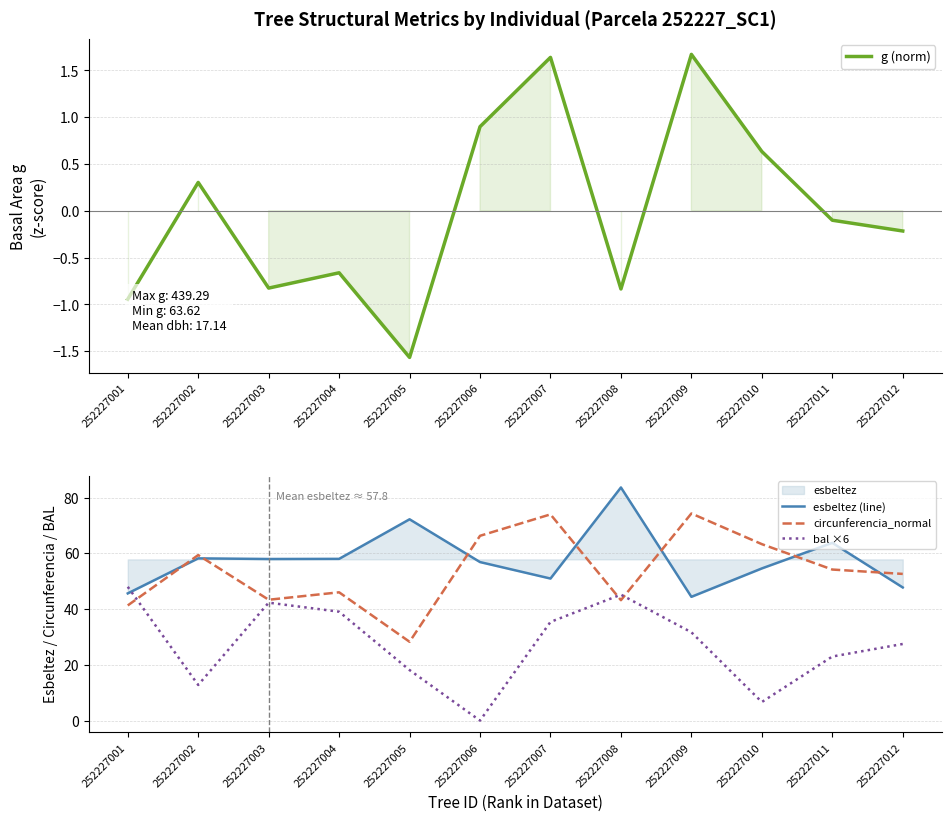

Is it true that circunferencia_normal equals 28.3 at 252227005?

True